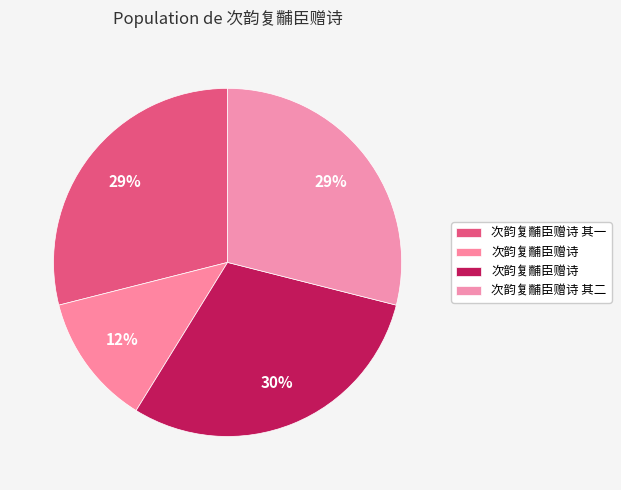

How many slices are in this pie chart?

4